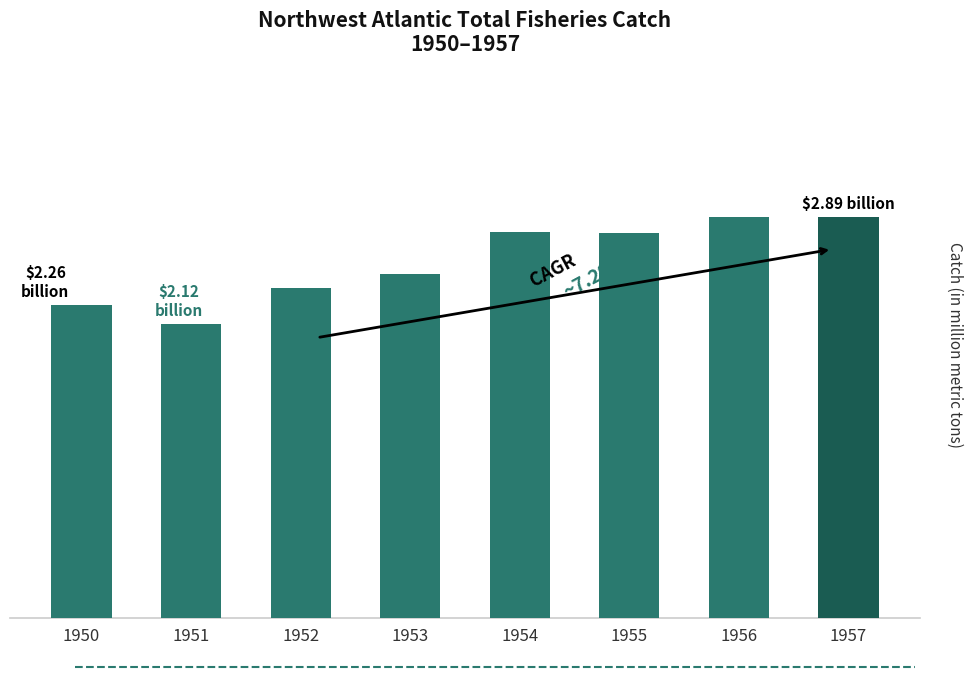

What is the value of the 4th bar from the left?

2.5